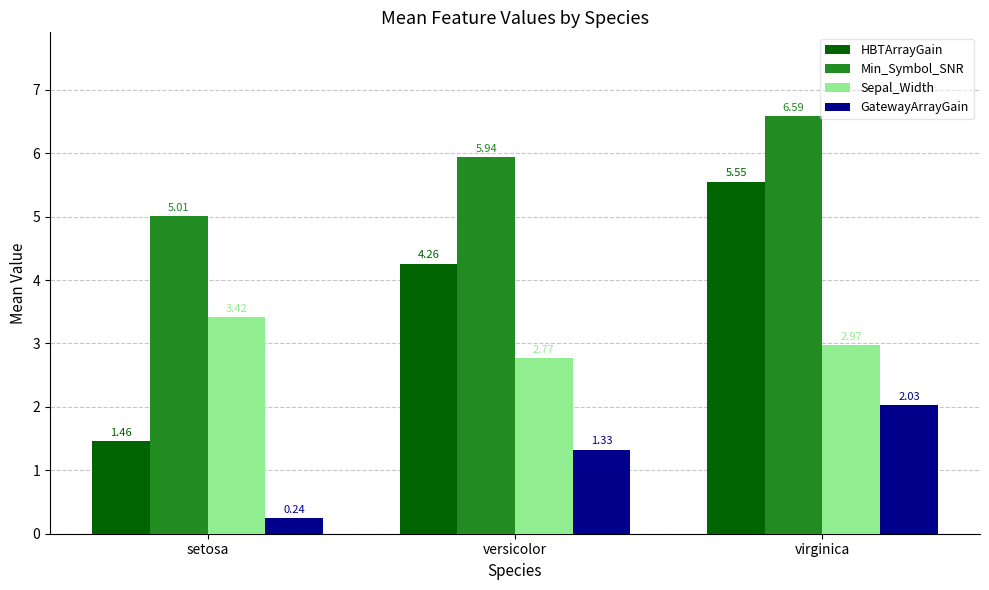

How many groups of bars are there?

3